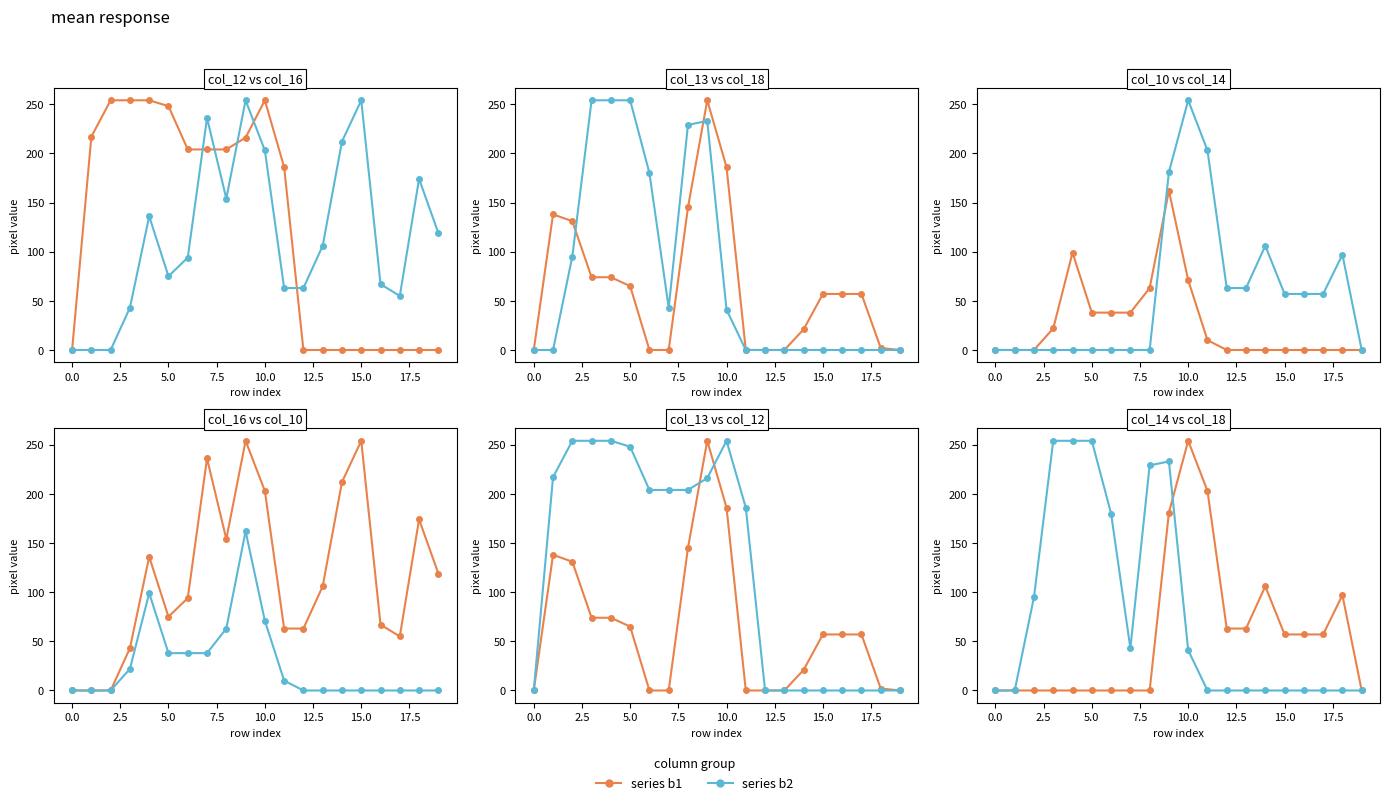

Which series ends up on top after the final intersection of col_13 and col_16?

col_16